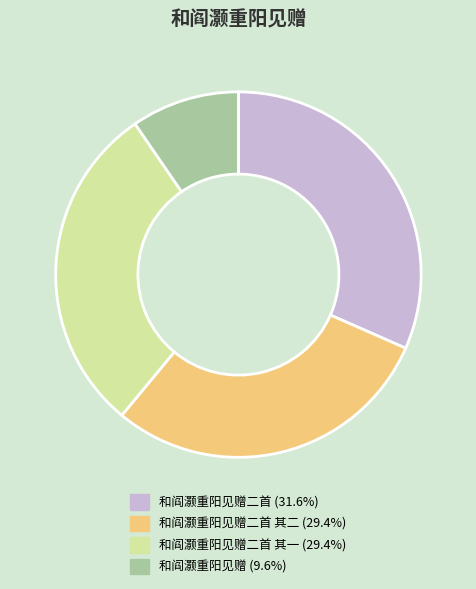

Does any single category account for the majority?

No